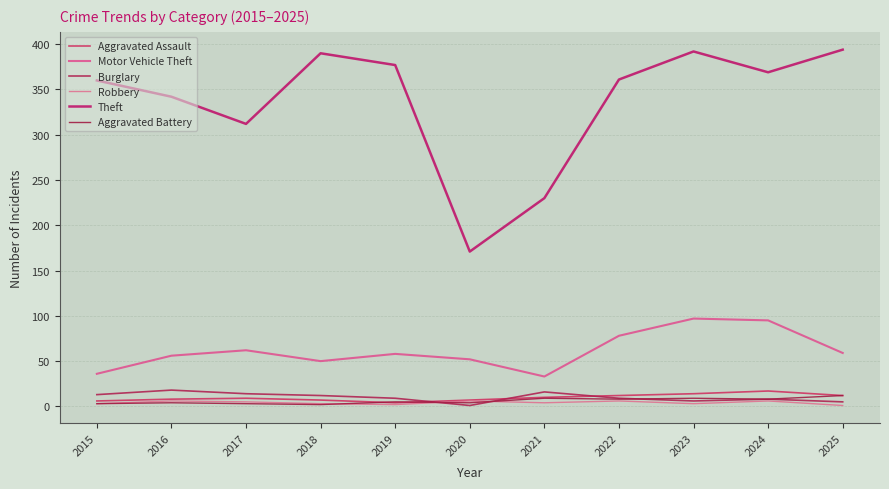

Does the chart have visible grid lines?

Yes